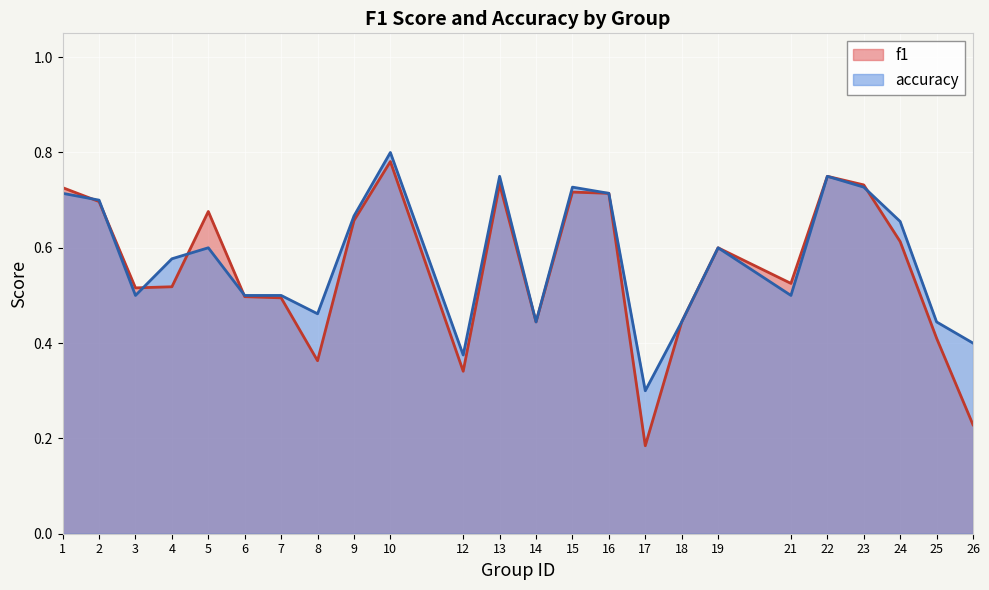

Where is the first local maximum for f1?

5